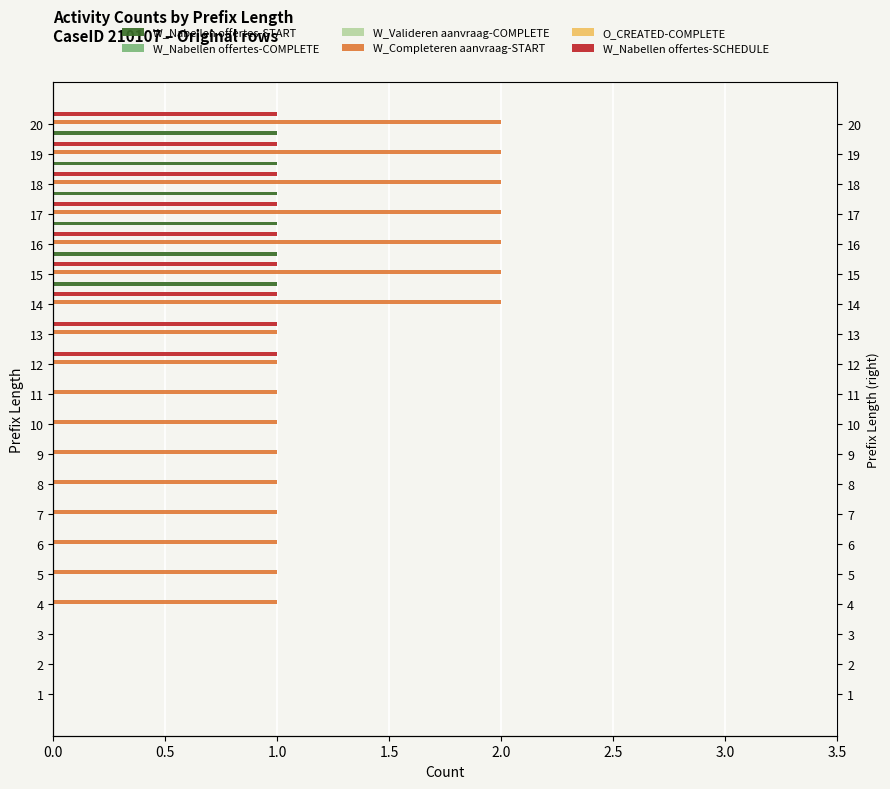

How many series are shown in this chart?

6